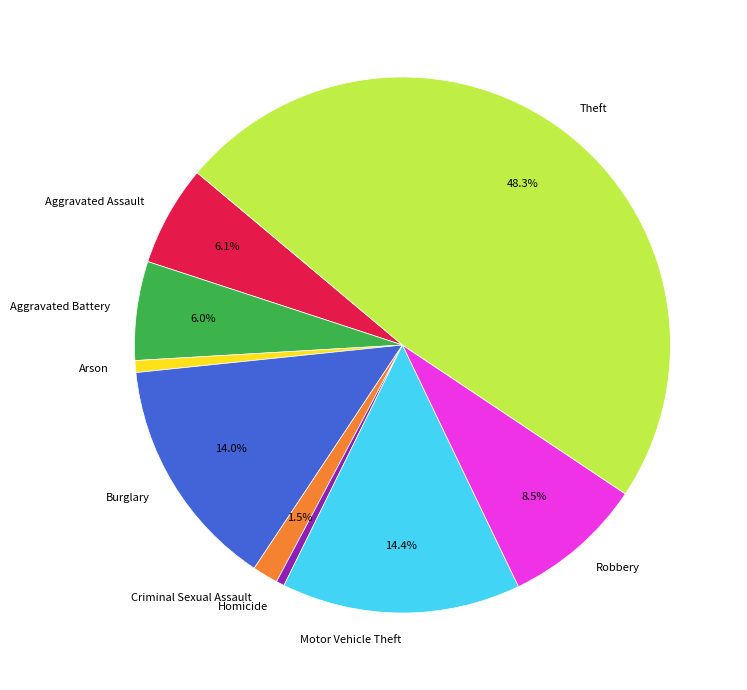

Does any single category account for the majority?

No